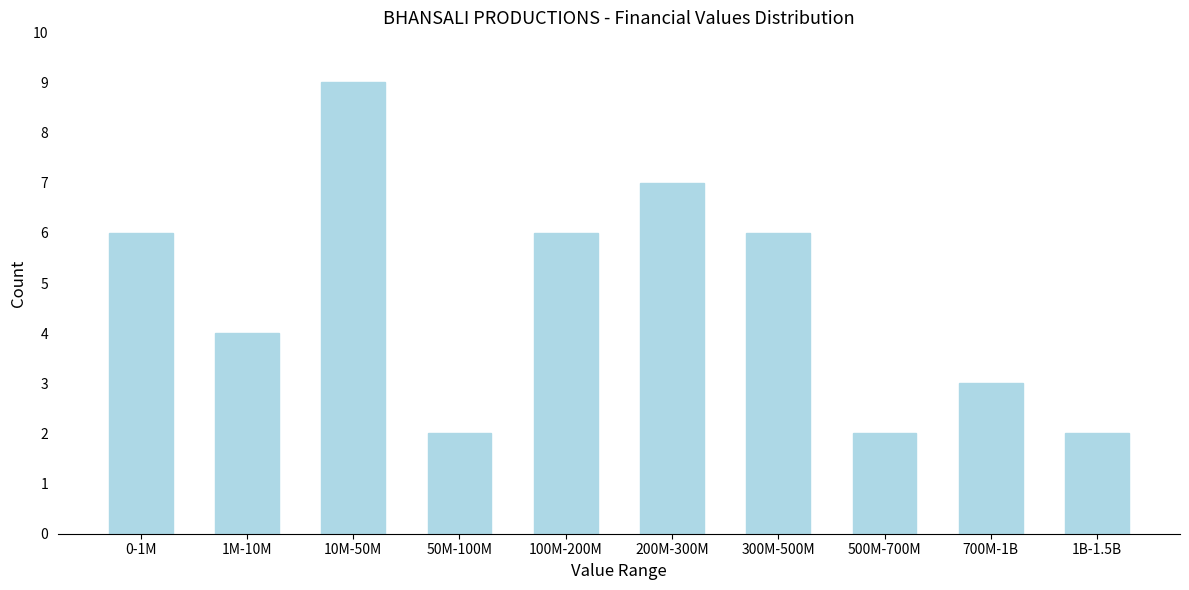

Reading left to right, what are all the values shown in this chart?

6	4	9	2	6	7	6	2	3	2